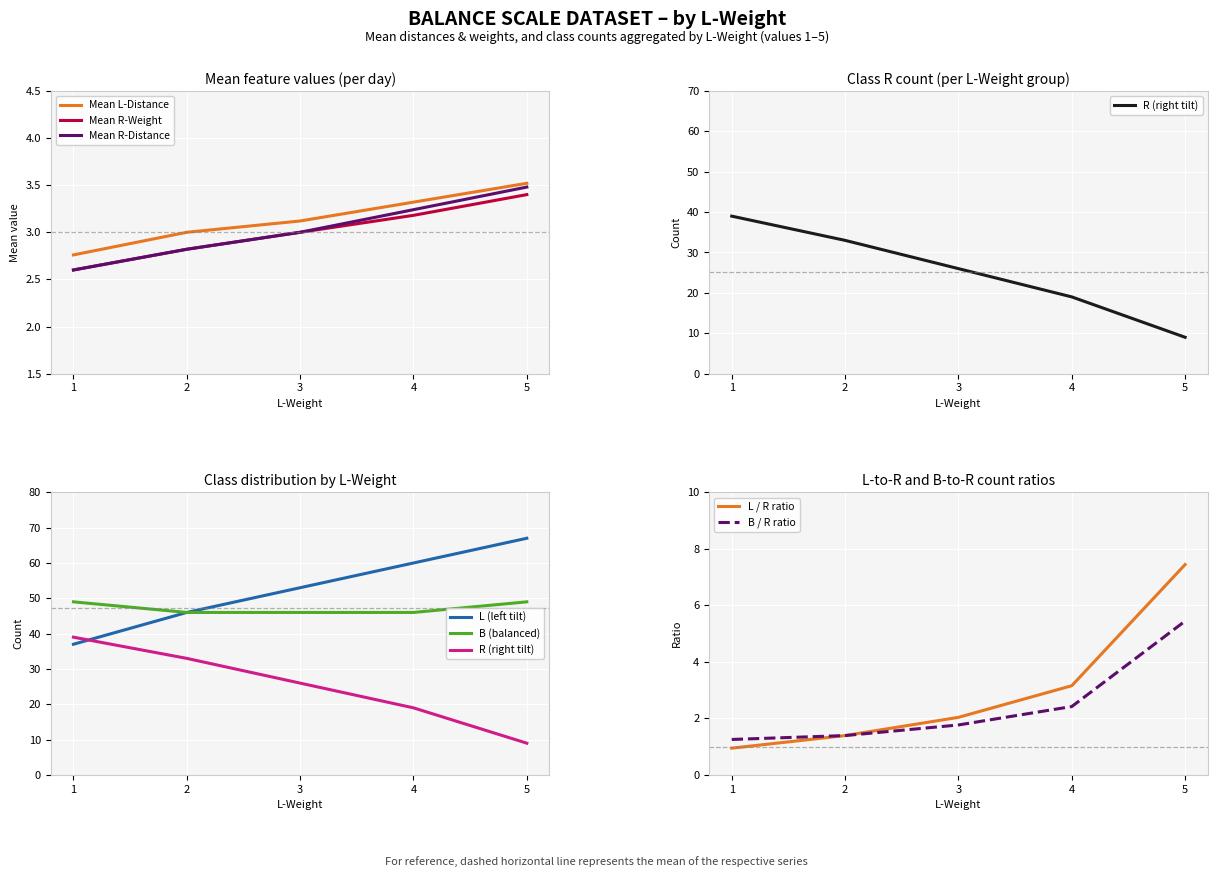

What is the average value of the R-Distance series?

52.6